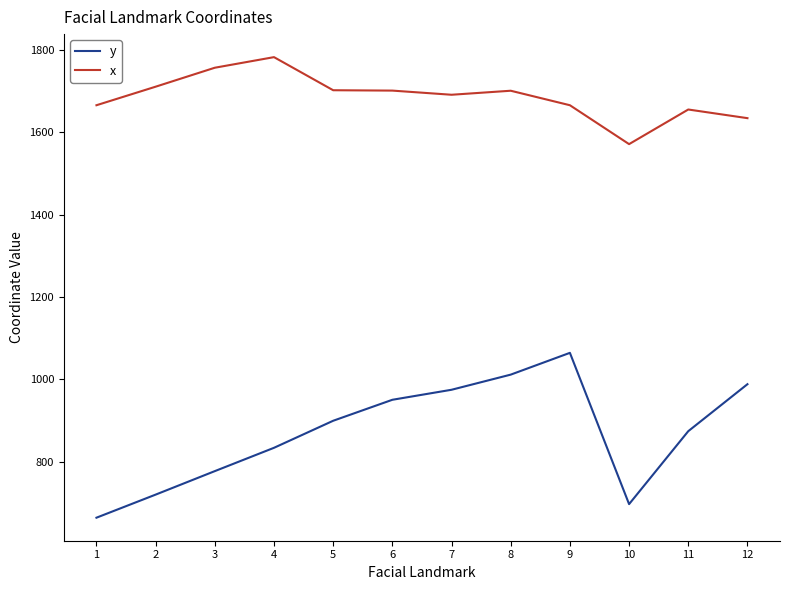

At 10, list the series in order from largest to smallest.

x, y